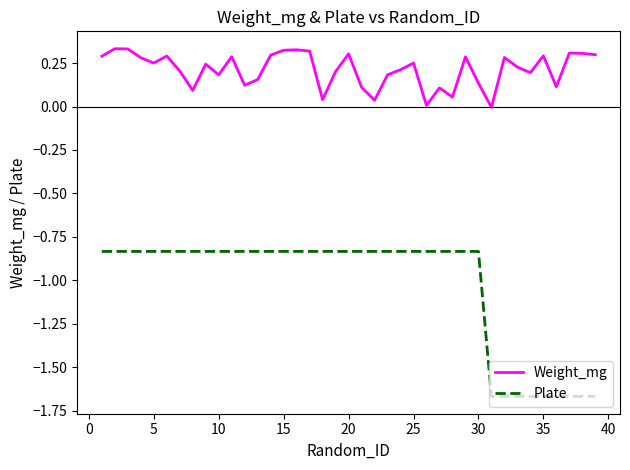

List the series in order of their overall mean, lowest first.

Plate, Weight_mg